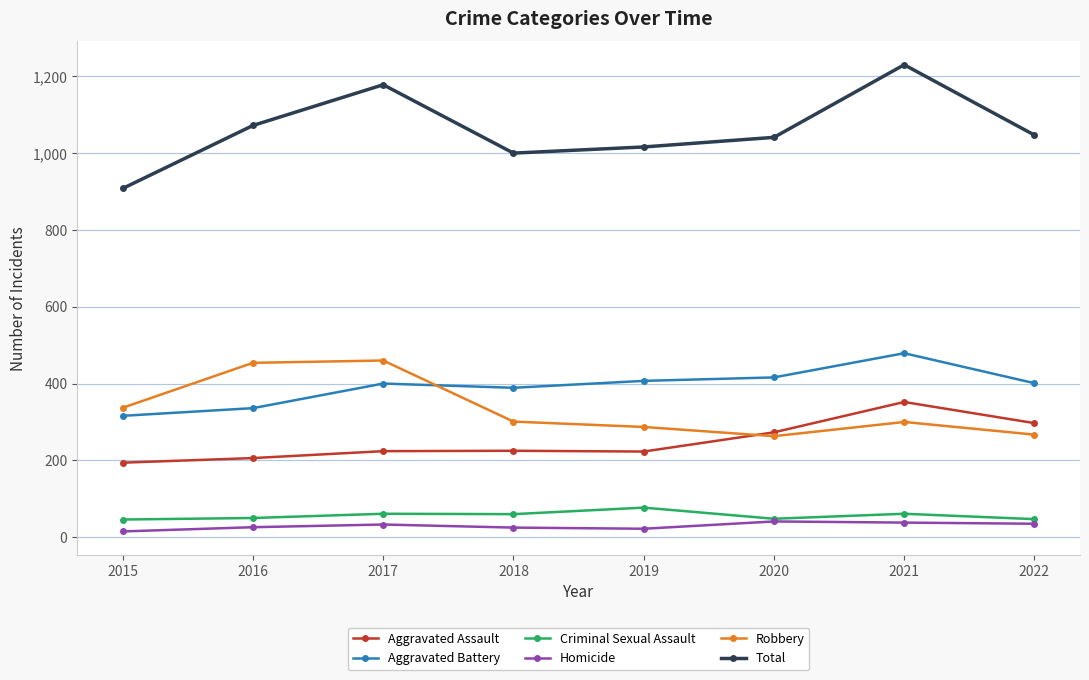

What is the spread (max minus min) of values at 2017?

1145